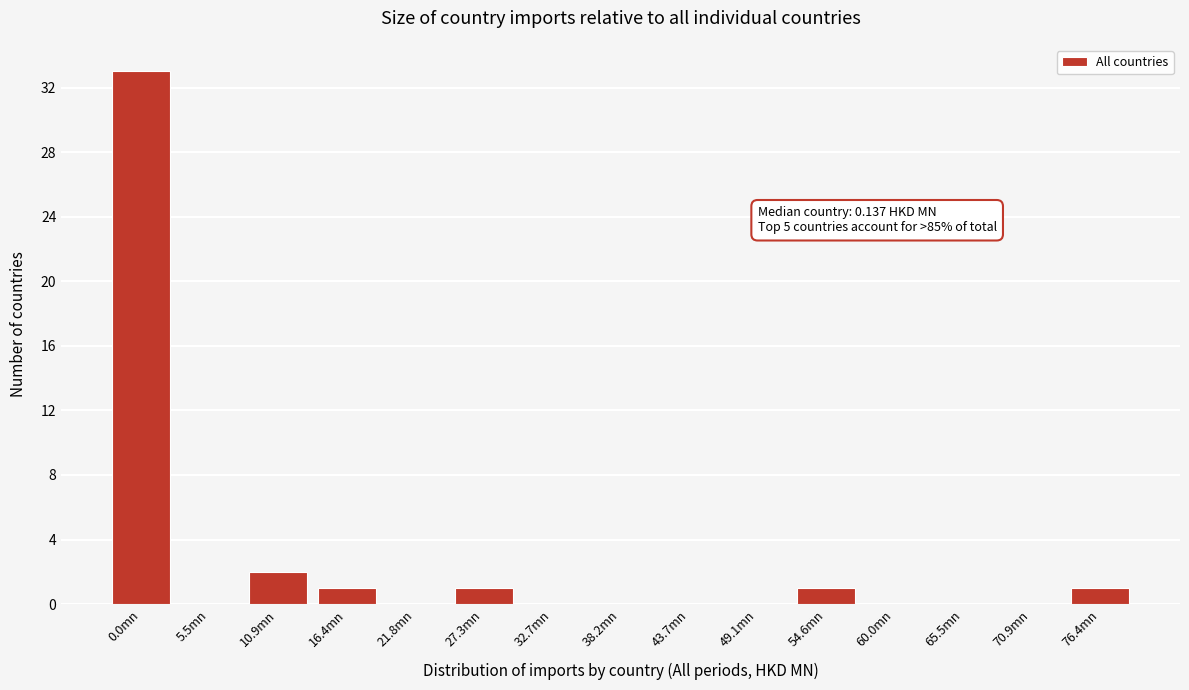

Reading left to right, list all the values displayed in this chart.

0.0mn=33	5.5mn=0	10.9mn=2	16.4mn=1	21.8mn=0	27.3mn=1	32.7mn=0	38.2mn=0	43.7mn=0	49.1mn=0	54.6mn=1	60.0mn=0	65.5mn=0	70.9mn=0	76.4mn=1